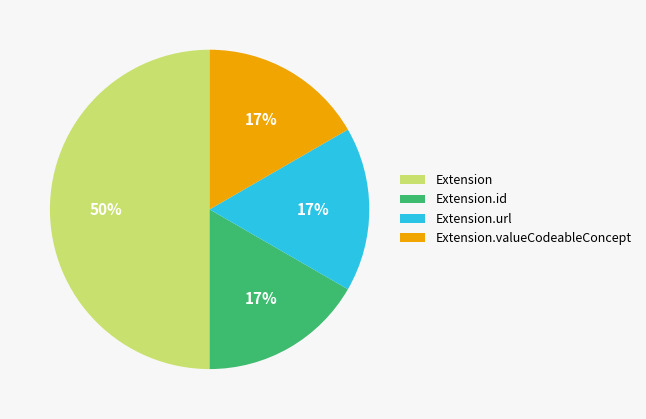

What is the largest slice in the pie chart?

Extension